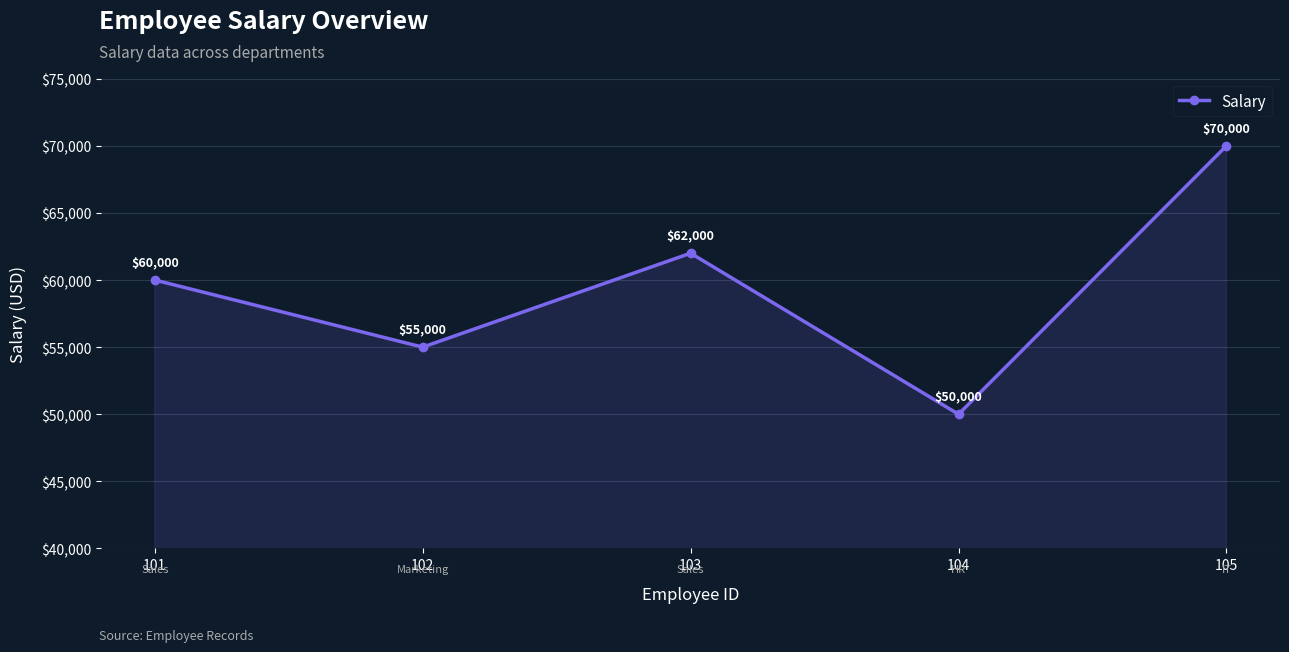

Count the number of categories in the chart.

5